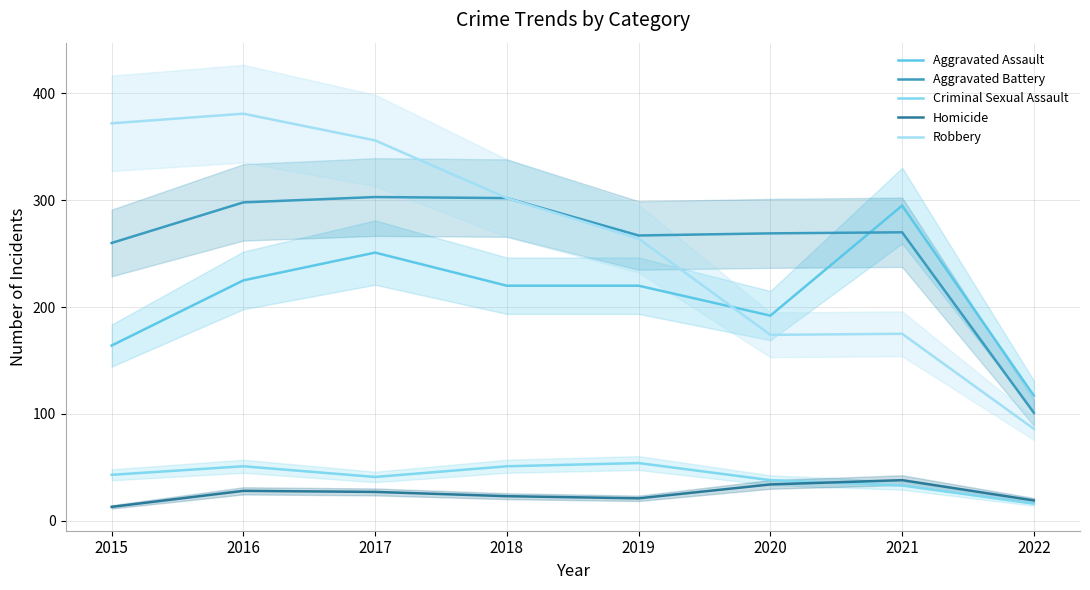

What are all the series names shown in the legend?

Aggravated Assault, Aggravated Battery, Criminal Sexual Assault, Homicide, Robbery